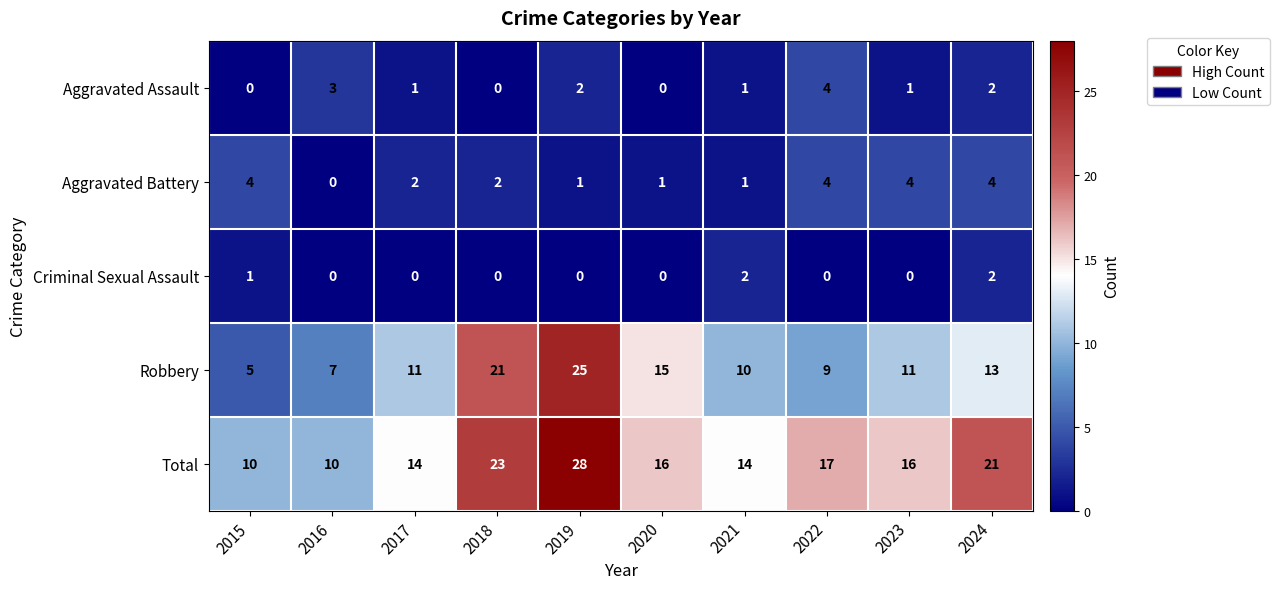

Count the Criminal Sexual Assault values in the range 0 to 1.

8